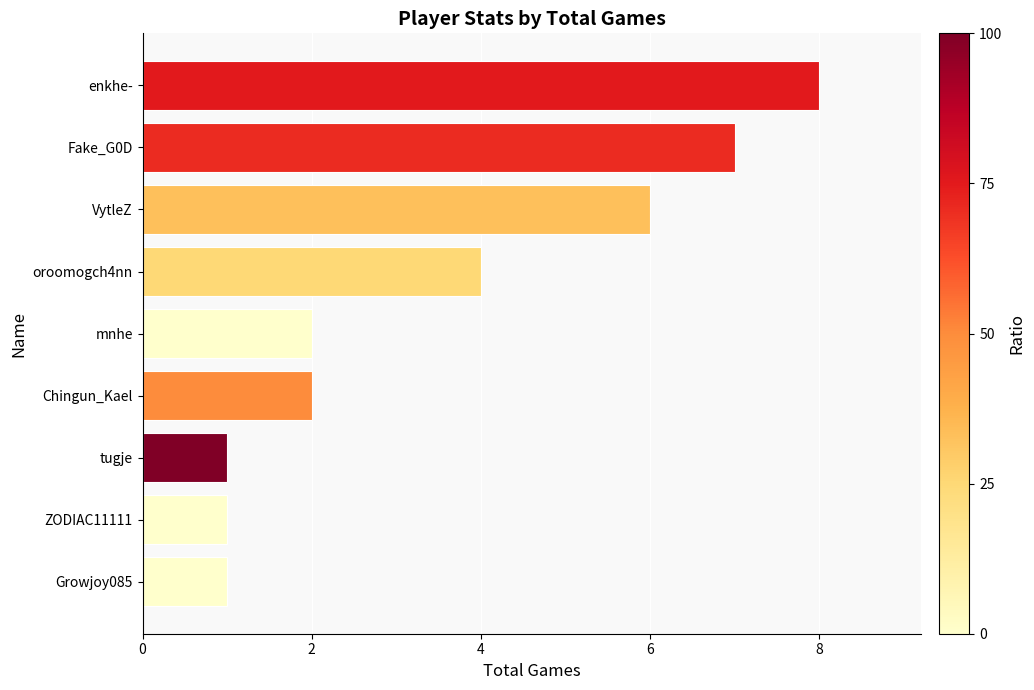

At which label is the value closest to 4?

oroomogch4nn